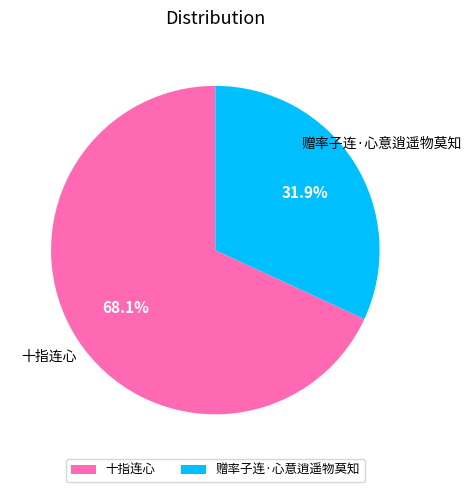

Does 赠率子连·心意逍遥物莫知 account for over 50% of the chart?

No